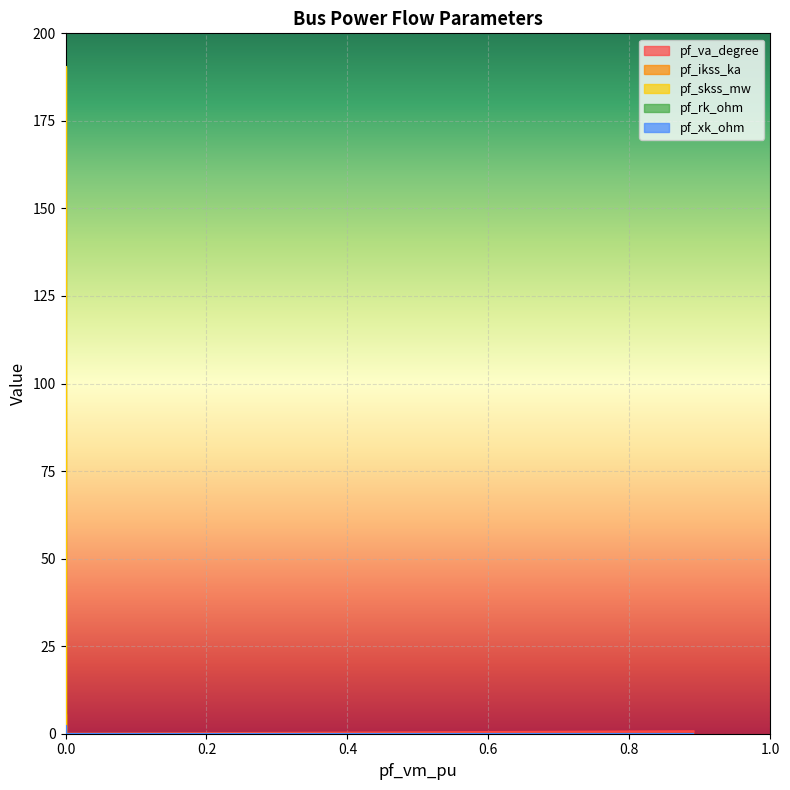

Reading left to right, list all the values displayed in this chart.

pf_va_degree: Bus_0=0.7	Bus_1=87.3	Bus_2=0.0	Bus_3=0.0	Bus_4=0.0
pf_ikss_ka: Bus_0=0.0	Bus_1=5.5	Bus_2=0.0	Bus_3=0.0	Bus_4=0.0
pf_skss_mw: Bus_0=0.0	Bus_1=190.4	Bus_2=0.0	Bus_3=0.0	Bus_4=0.0
pf_rk_ohm: Bus_0=0.0	Bus_1=0.1	Bus_2=0.0	Bus_3=0.0	Bus_4=0.0
pf_xk_ohm: Bus_0=0.0	Bus_1=2.3	Bus_2=0.0	Bus_3=0.0	Bus_4=0.0